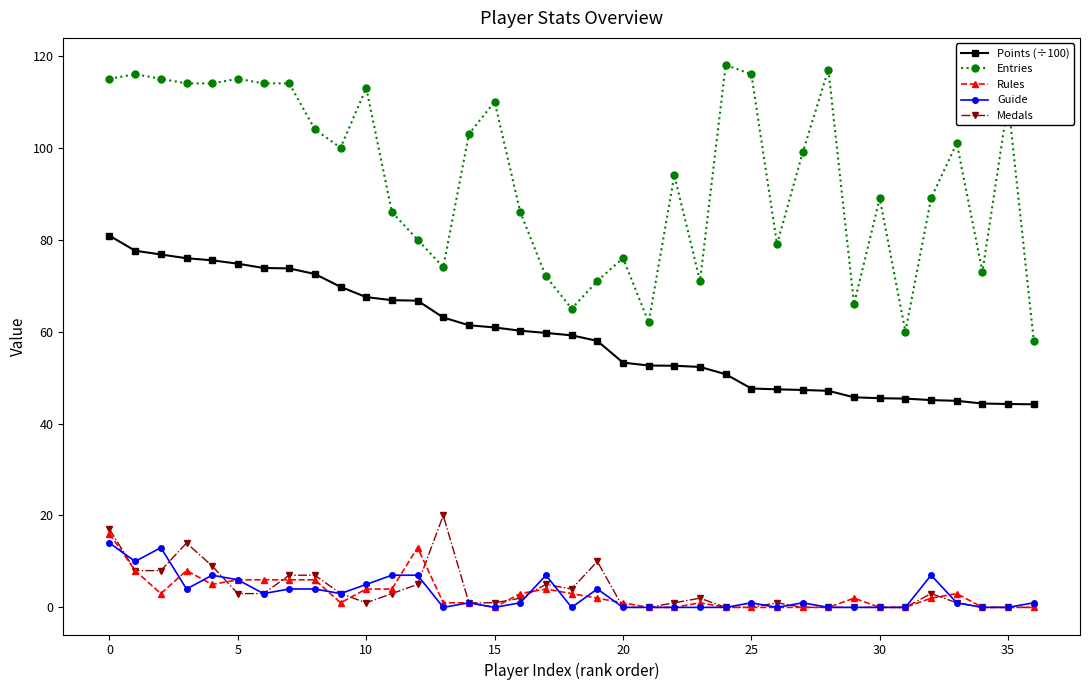

What are all the series names shown in the legend?

Points (÷100), Entries, Rules, Guide, Medals